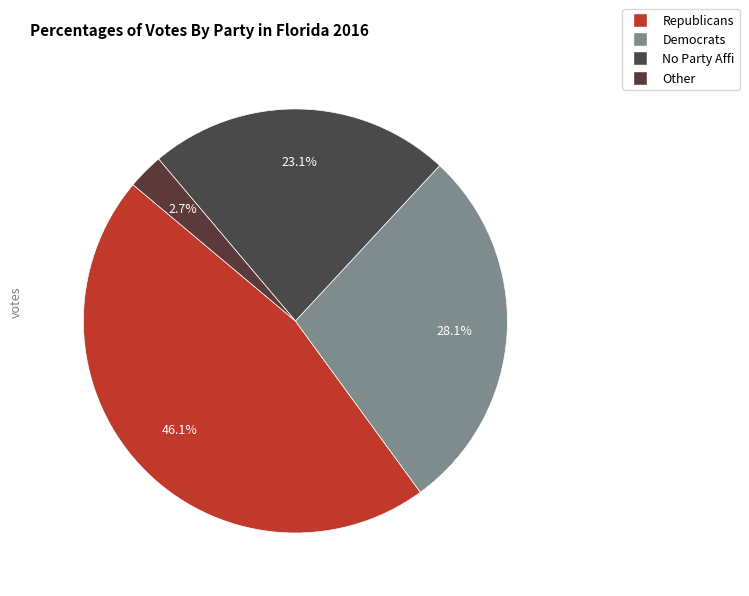

Count the number of slices in the pie.

4